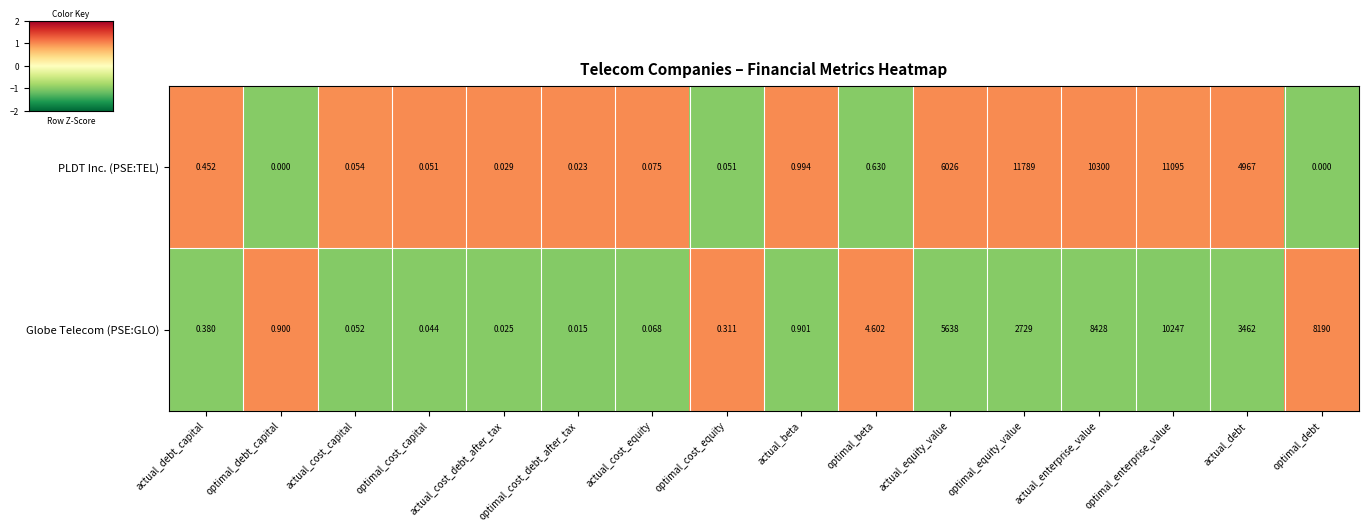

Rank the series by their maximum value, from highest to lowest.

PLDT Inc. (PSE:TEL), Globe Telecom (PSE:GLO)